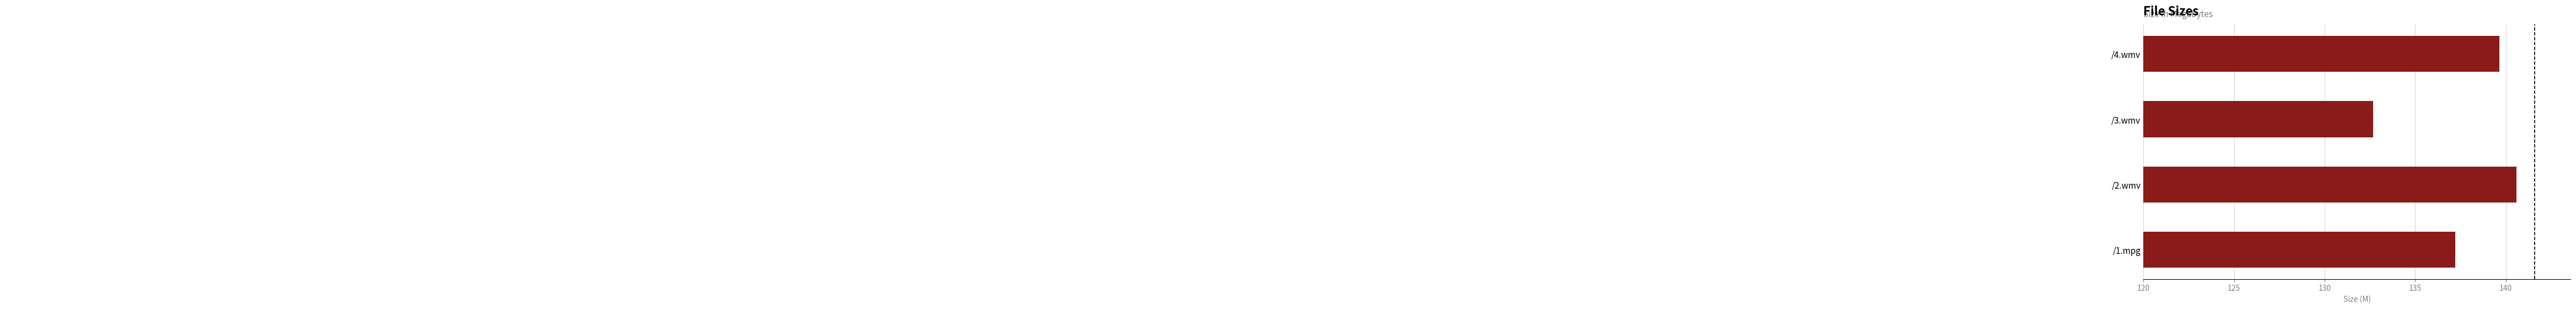

What is the sum of all values?

550.1